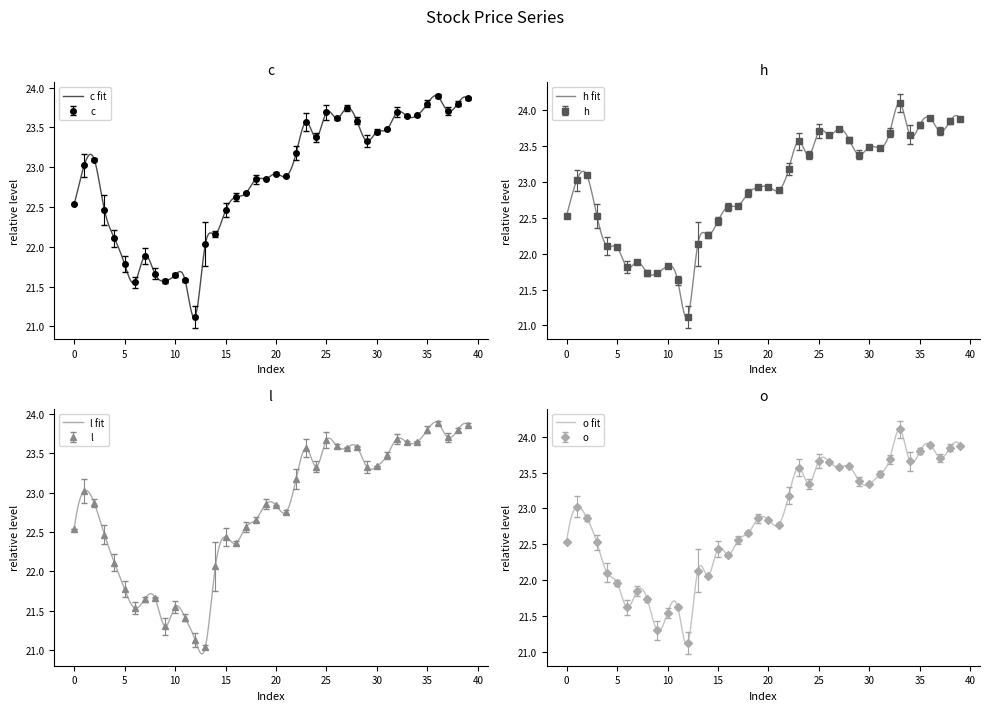

True or false: h and c intersect in this chart.

False